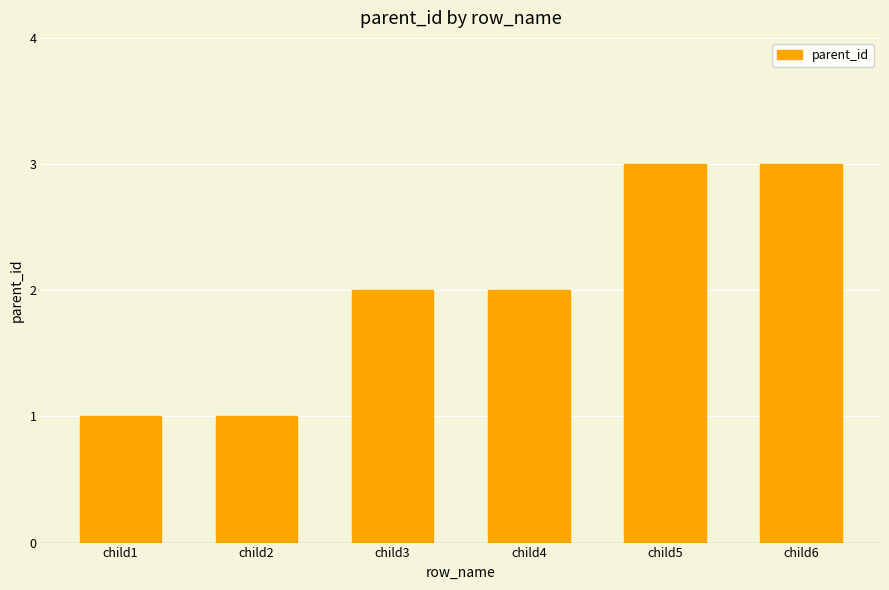

Is it true that the value at child3 is 1?

False